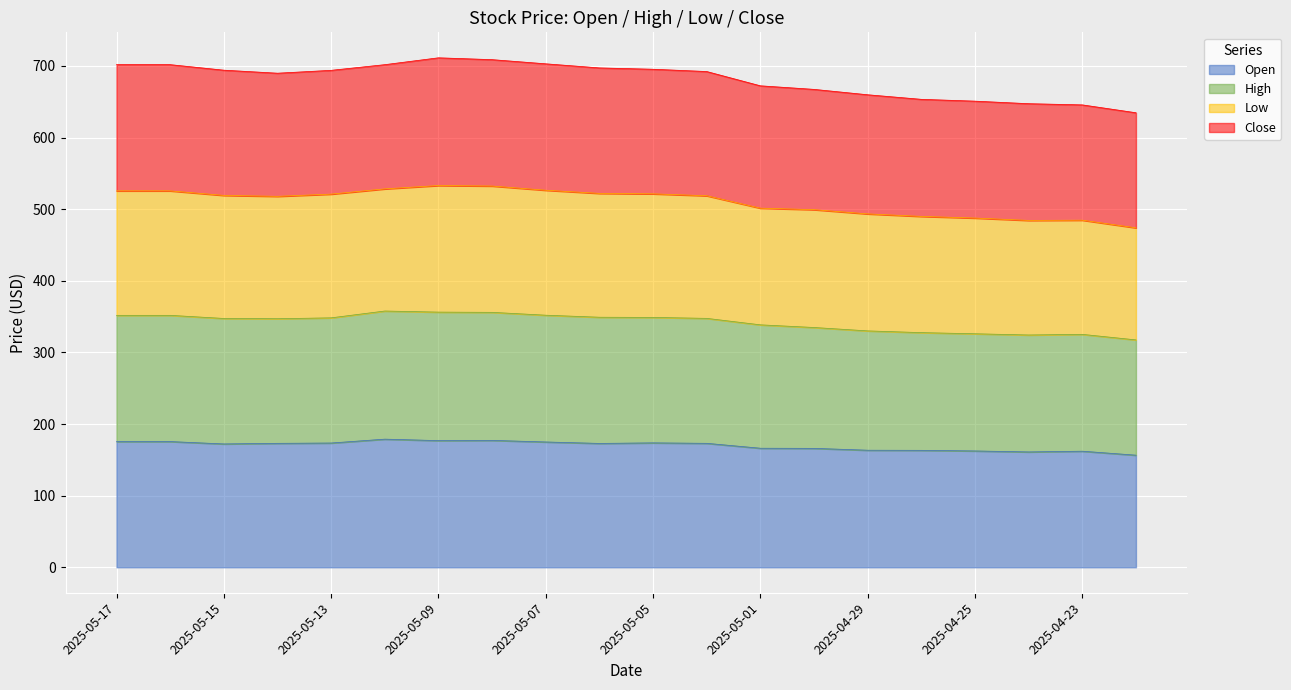

At which label does High reach its minimum?

2025-04-22